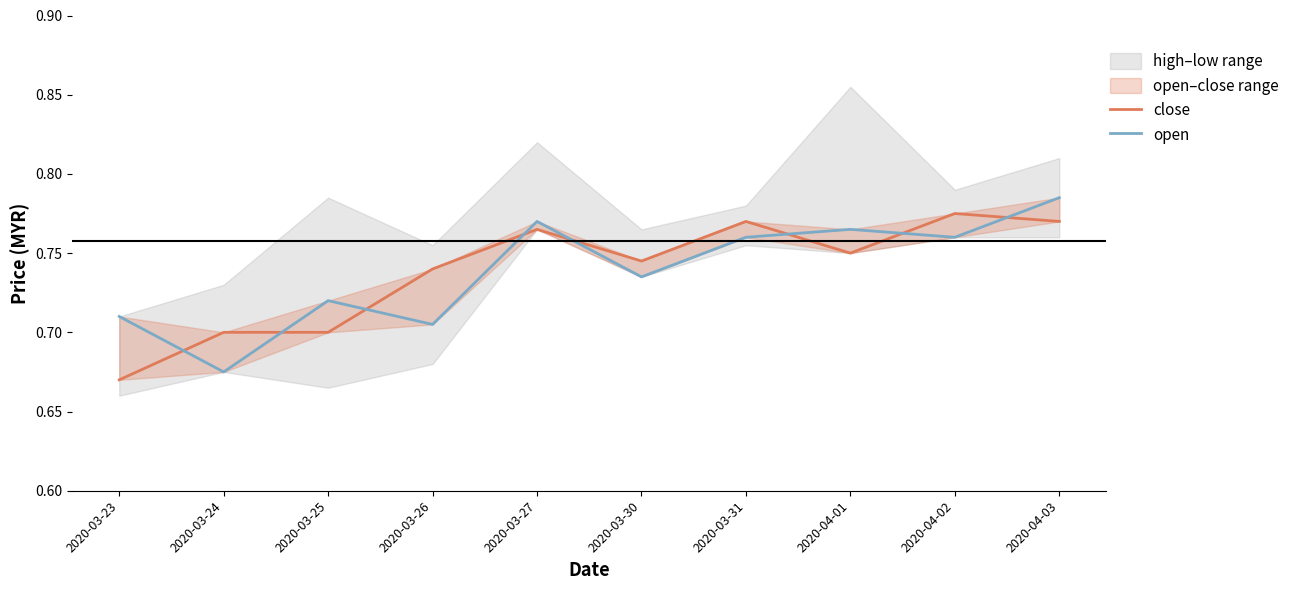

Which category has the highest value in the close series?

2020-04-02